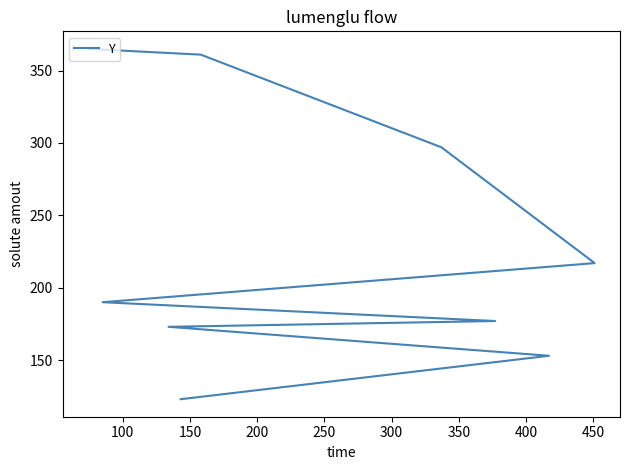

True or false: the data has more than 2 interior local peaks.

False